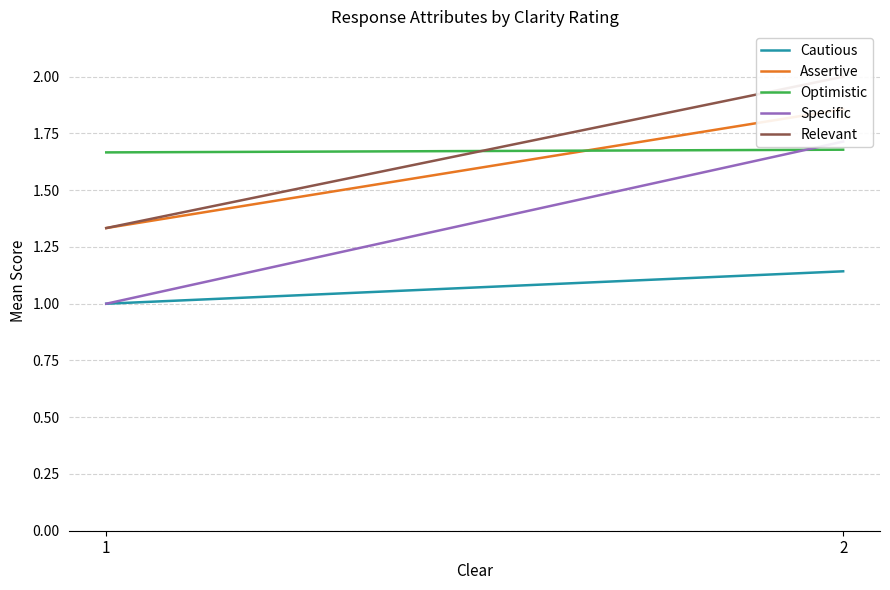

What is the difference between the highest and lowest values at 2?

0.9